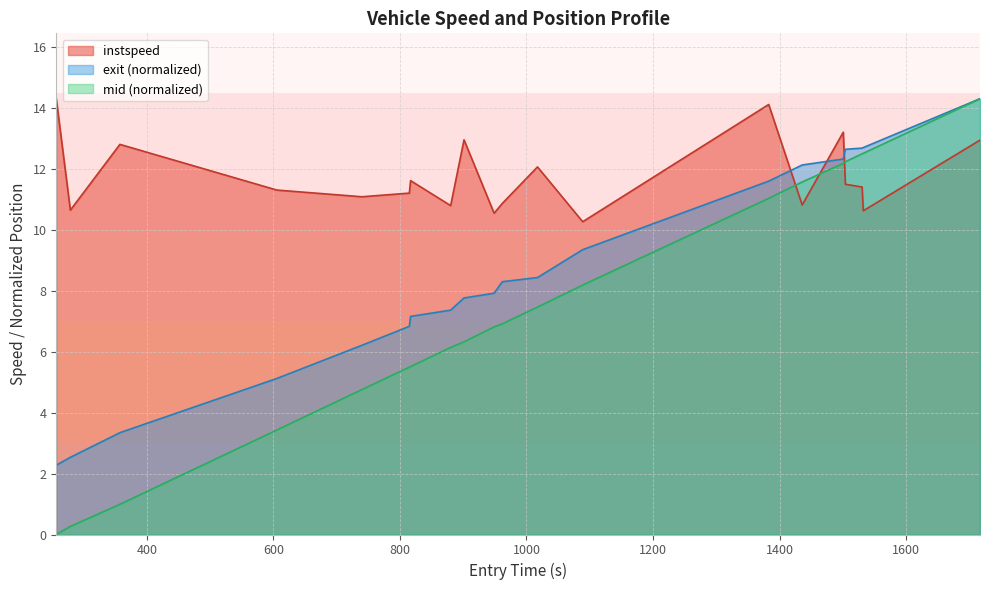

What position from the right is 628?

20